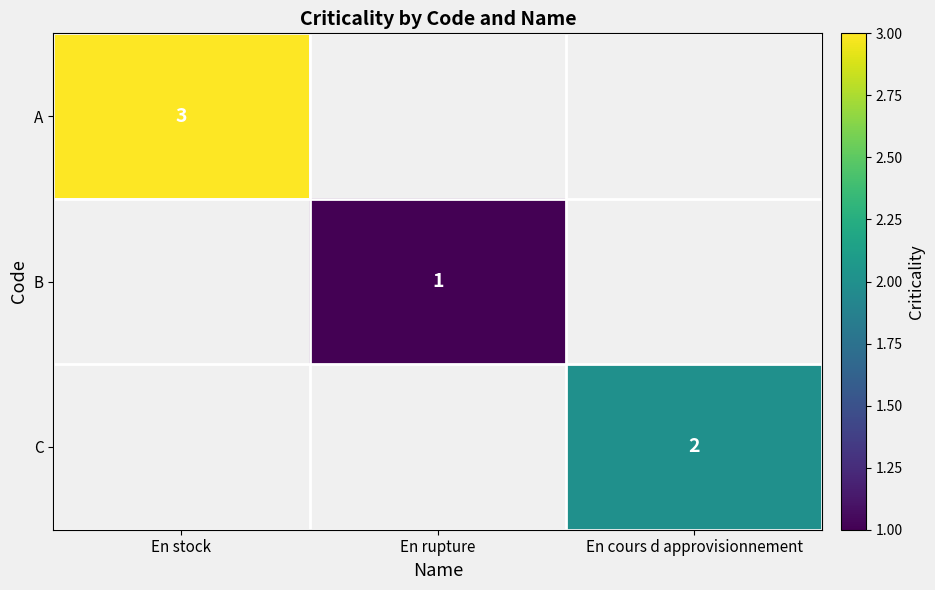

At how many categories does at least one series exceed 2?

1